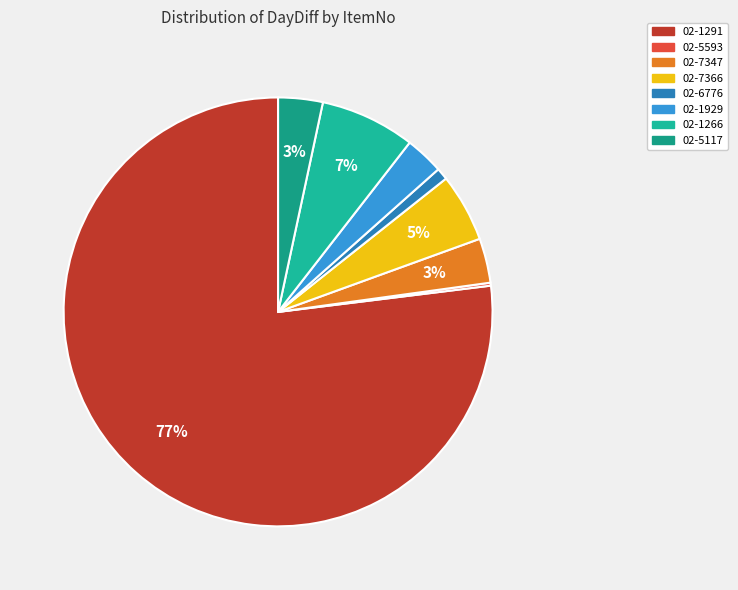

Is there any slice that represents more than half of the pie?

Yes